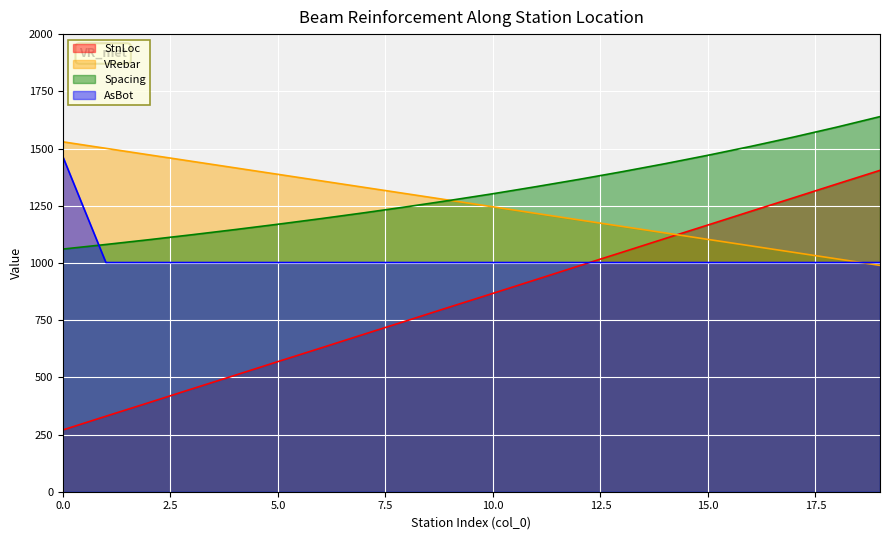

What is the total value across all series at 3?

4018.1